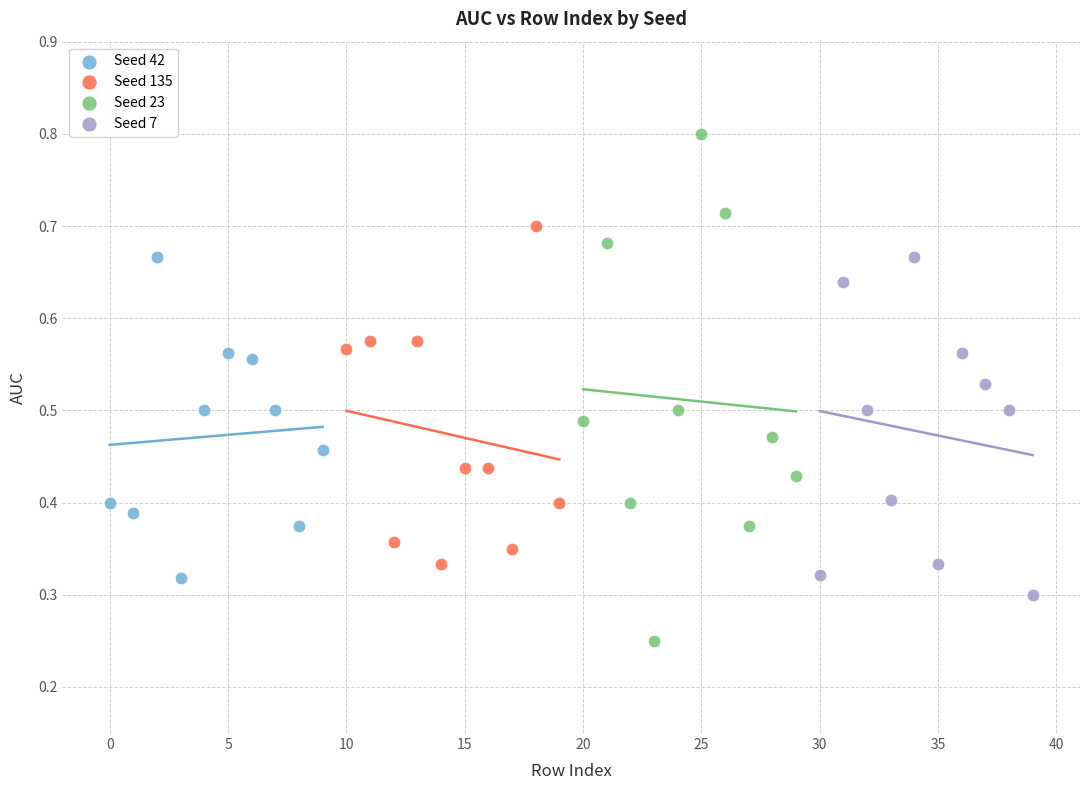

Which series contains the highest Y value?

Seed 23